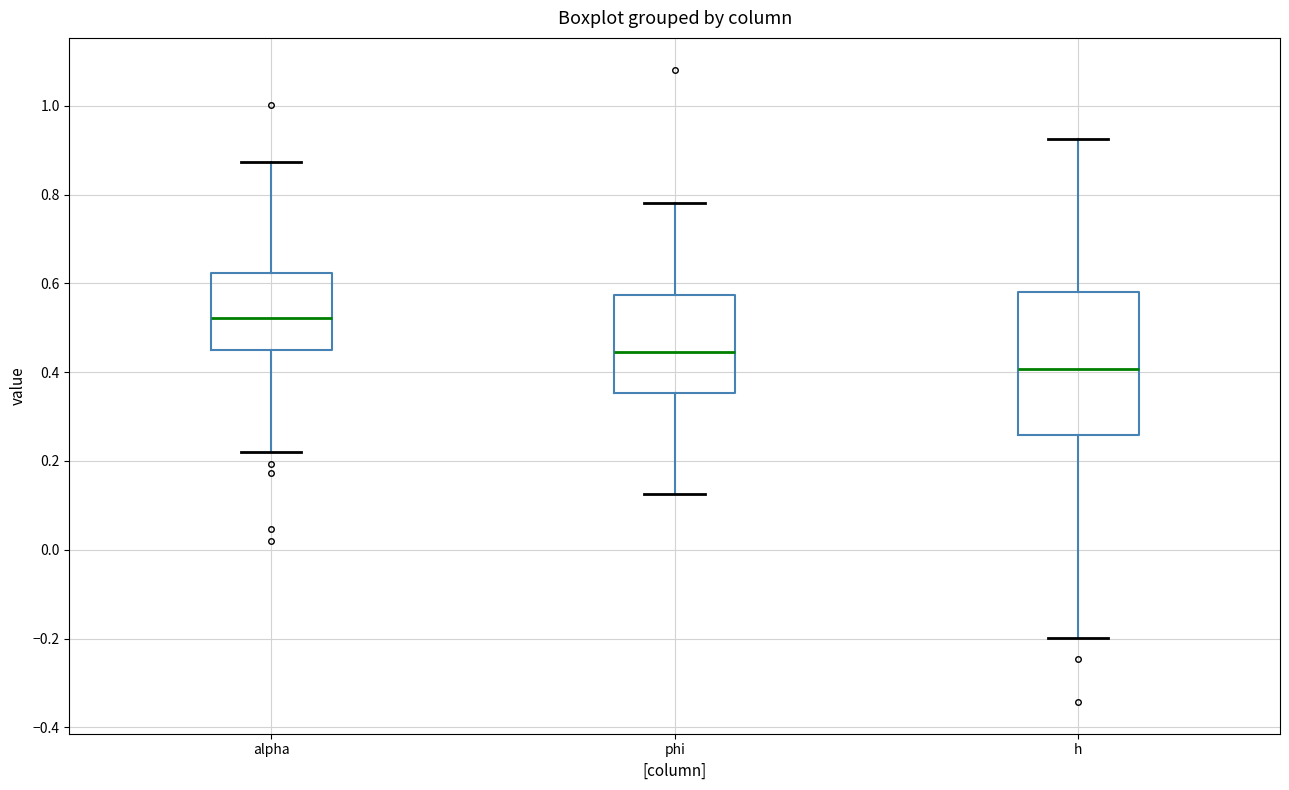

Which box's median line is the highest?

alpha